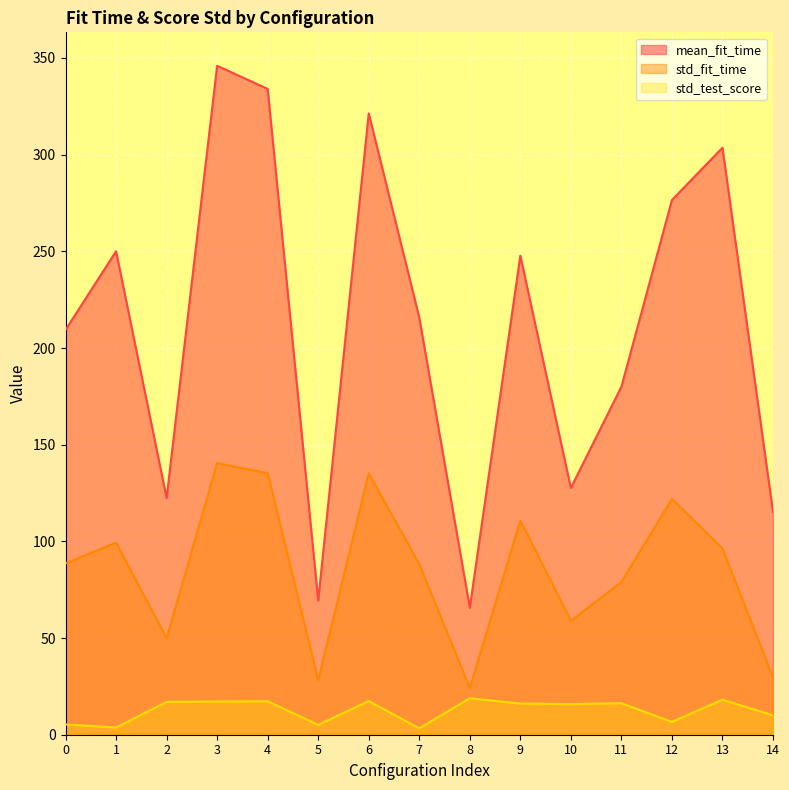

At which label does mean_fit_time reach its peak?

3